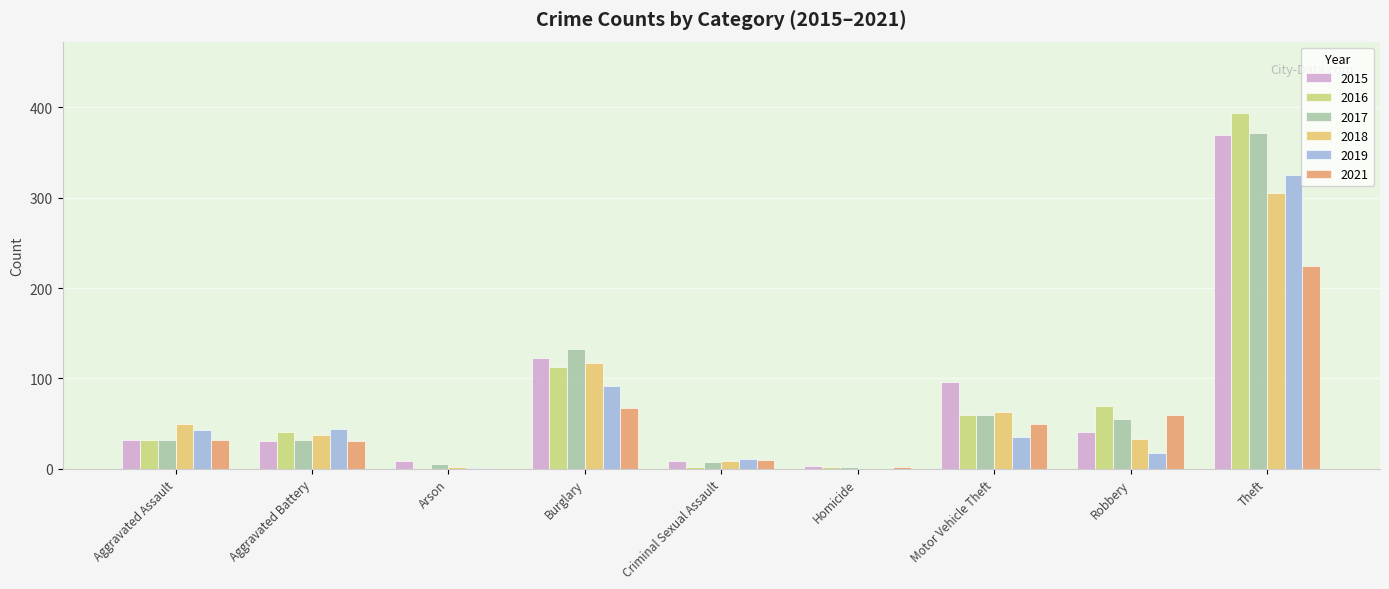

Rank the series at Criminal Sexual Assault from highest to lowest value.

2019, 2021, 2015, 2018, 2017, 2016